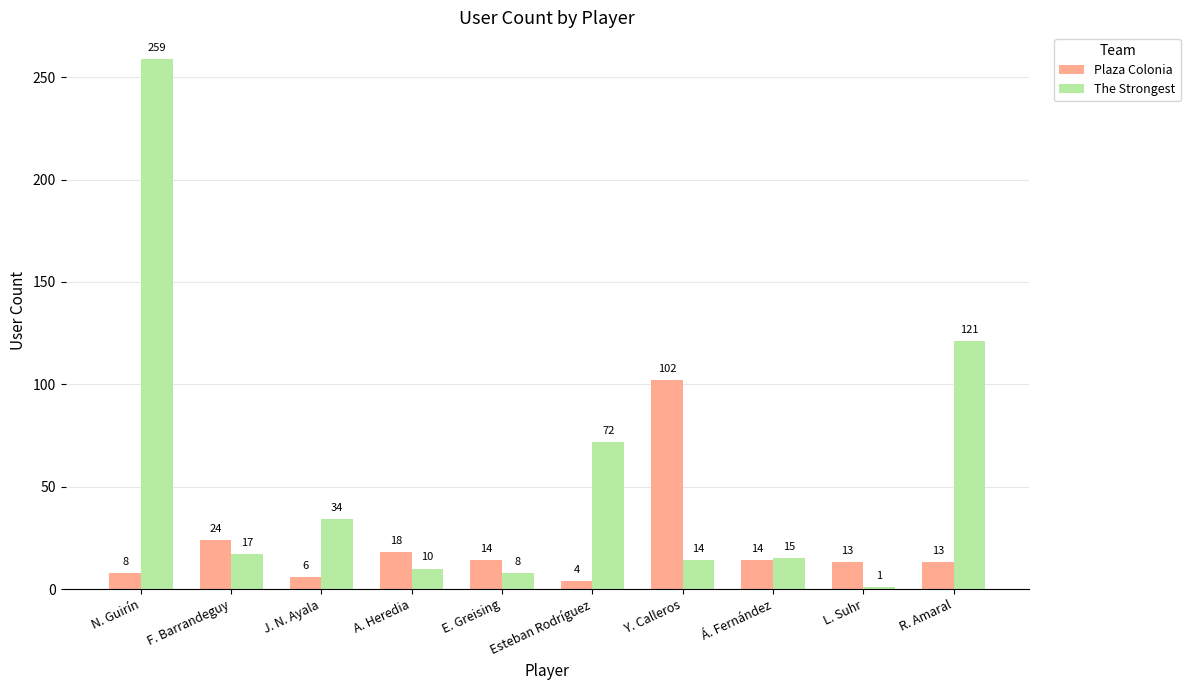

The value of The Strongest at Á. Fernández is 15. True or false?

True